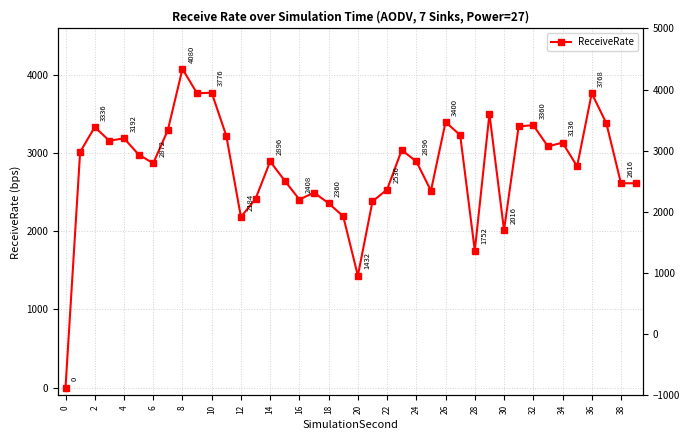

Between 25 and 30, which is larger?

25